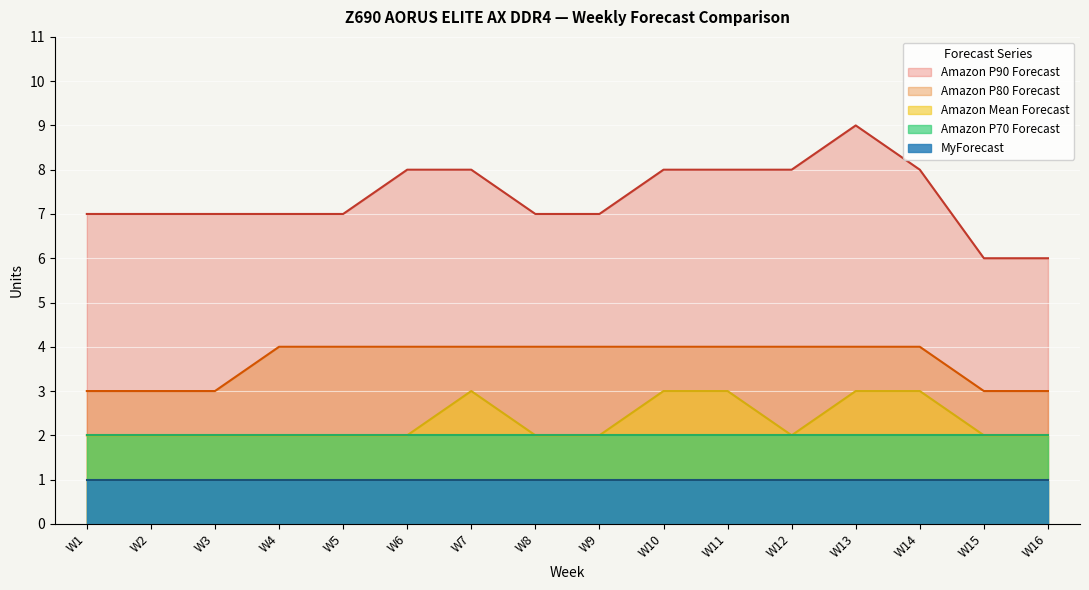

True or false: Amazon P90 Forecast and Amazon Mean Forecast intersect in this chart.

False